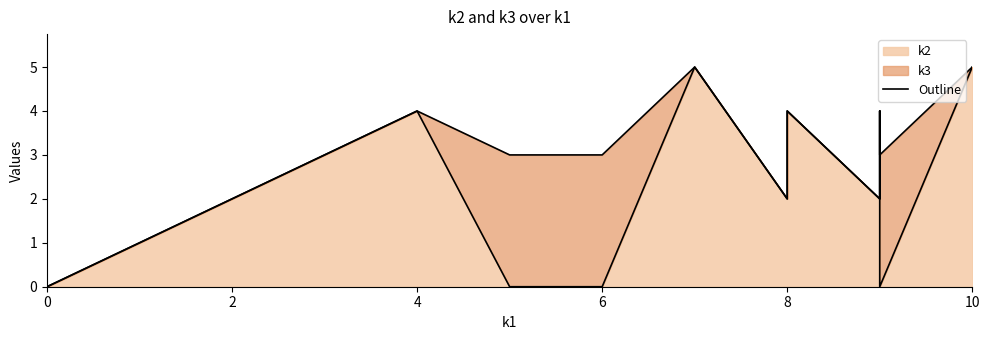

Rank the series by their average value, from lowest to highest.

k3, k2